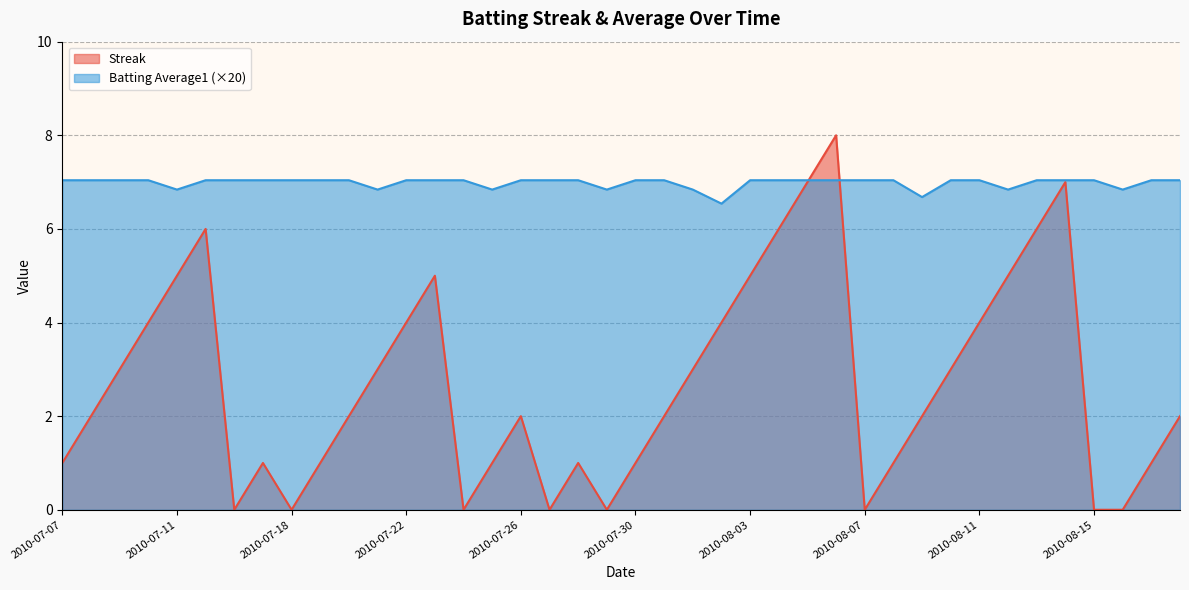

The Batting Average1 series shows 7.0 at 2010-07-10. True or false?

True